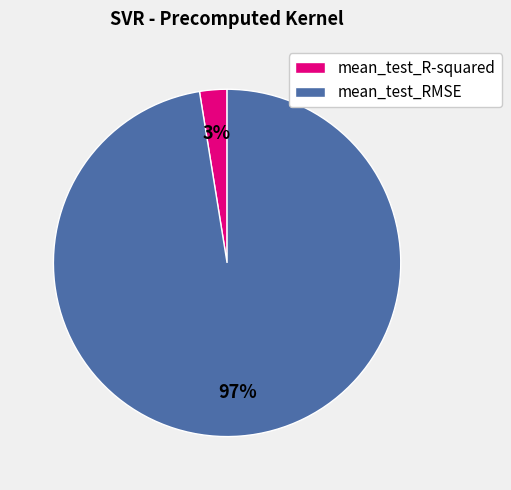

To the nearest percent, what portion does mean_test_R-squared represent?

3%